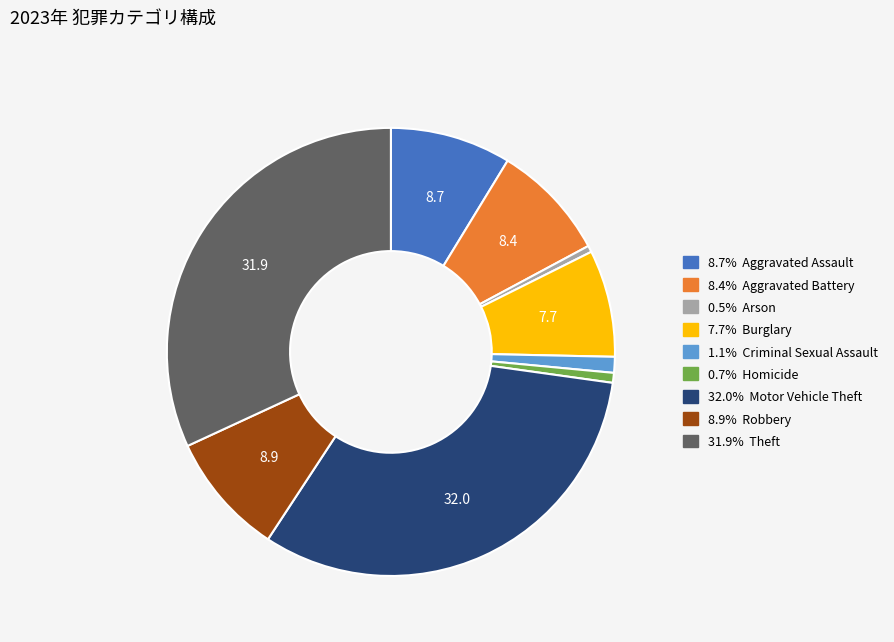

Is there a majority slice in this chart?

No